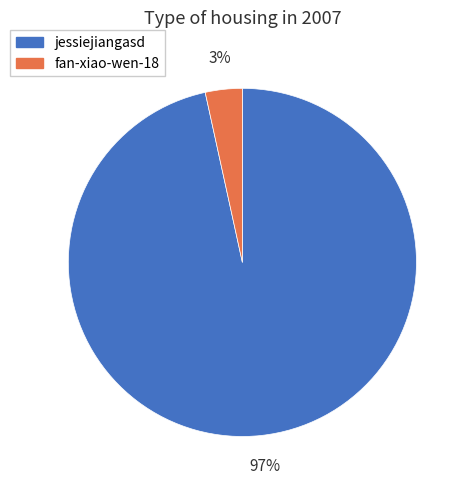

Rank the categories by value from highest to lowest.

jessiejiangasd, fan-xiao-wen-18